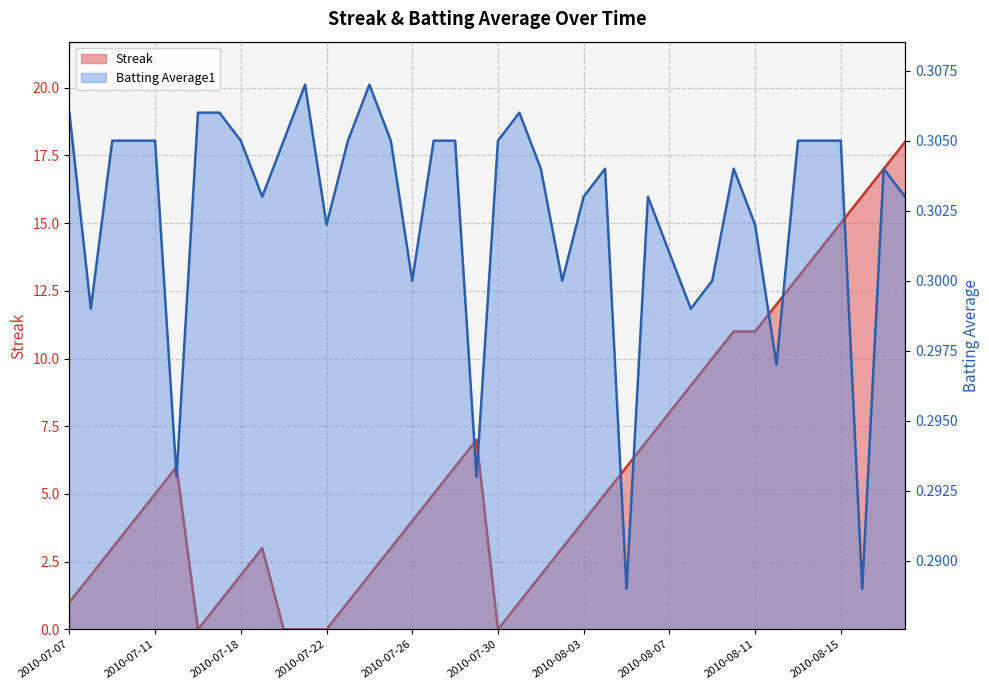

What is the value of the Streak point at the 23rd from the left?

2.0